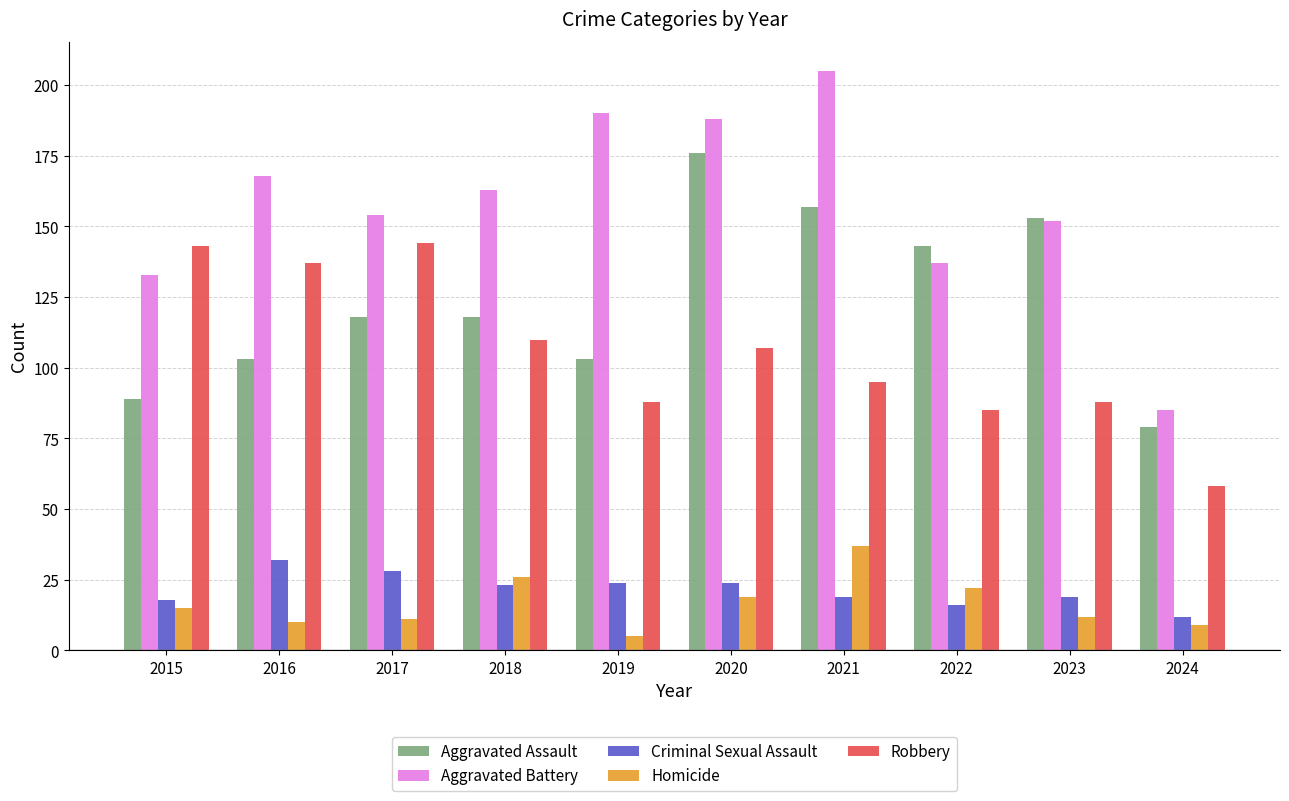

Which series has the largest total across all categories?

Aggravated Battery